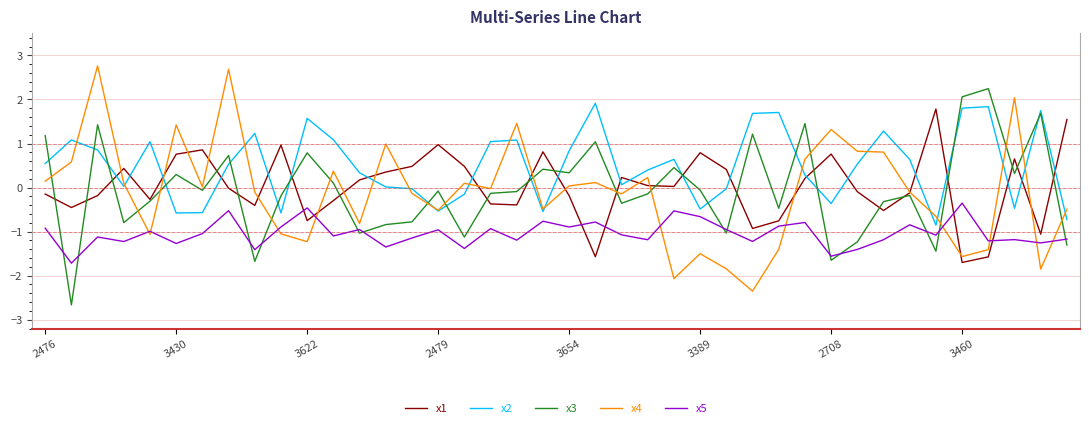

What is the maximum value for x2?

1.9